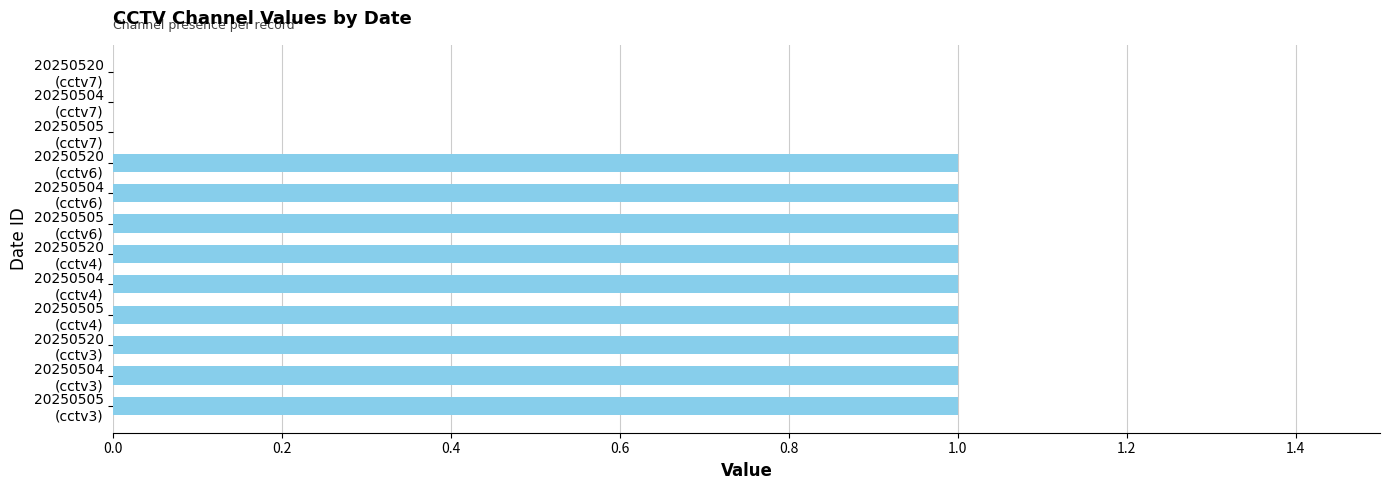

What is the sum of all values?

9